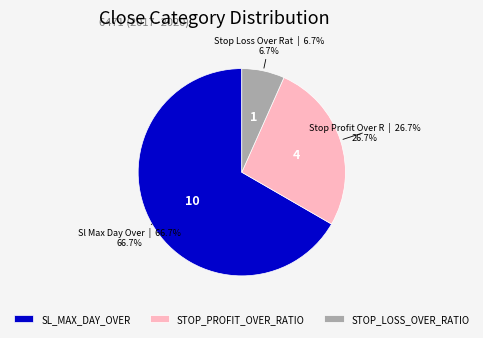

How many slices are in this pie chart?

3